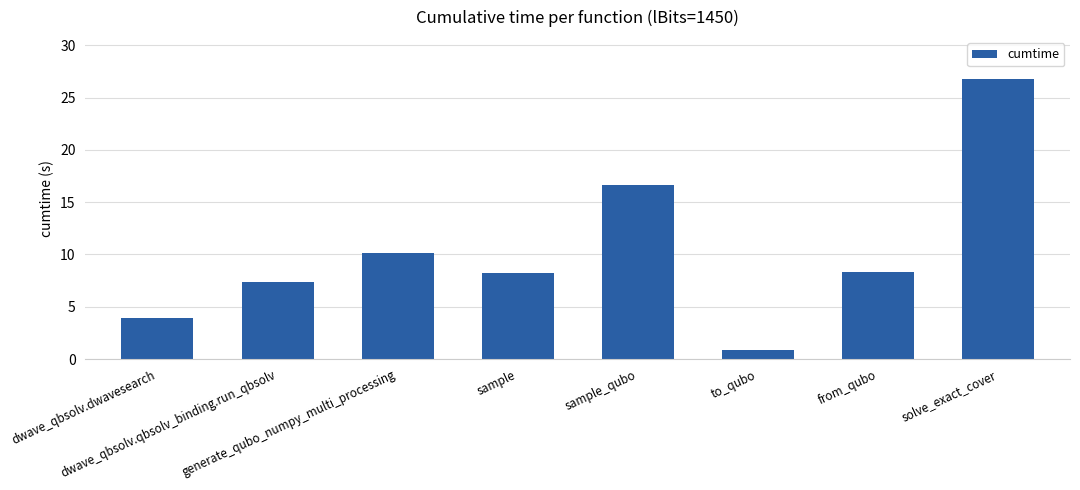

Reading left to right, transcribe all the data shown in this chart.

dwave_qbsolv.dwavesearch=3.9	dwave_qbsolv.qbsolv_binding.run_qbsolv=7.3	generate_qubo_numpy_multi_processing=10.2	sample=8.2	sample_qubo=16.6	to_qubo=0.9	from_qubo=8.3	solve_exact_cover=26.8